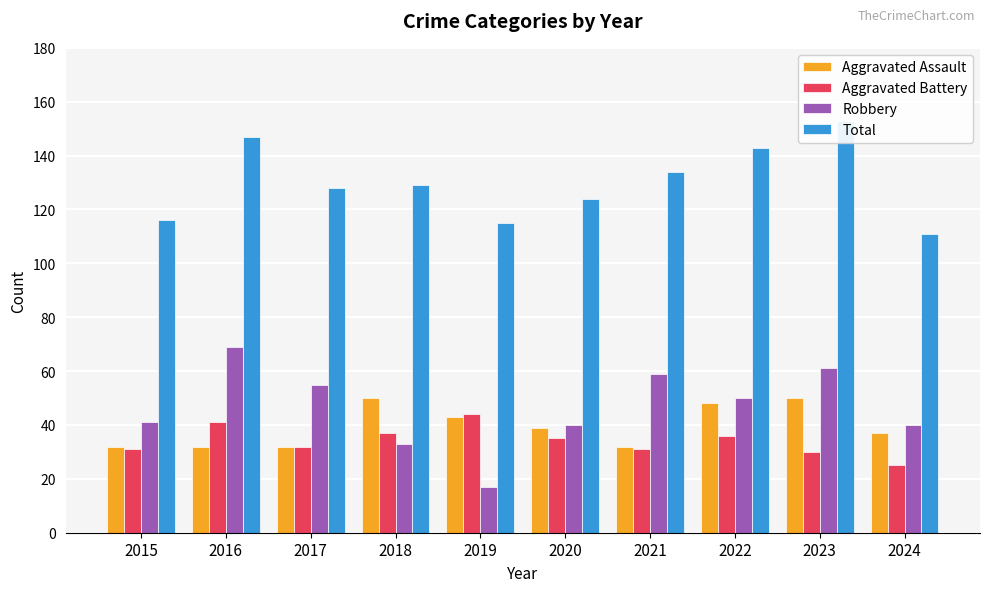

At how many categories does at least one series exceed 26?

10